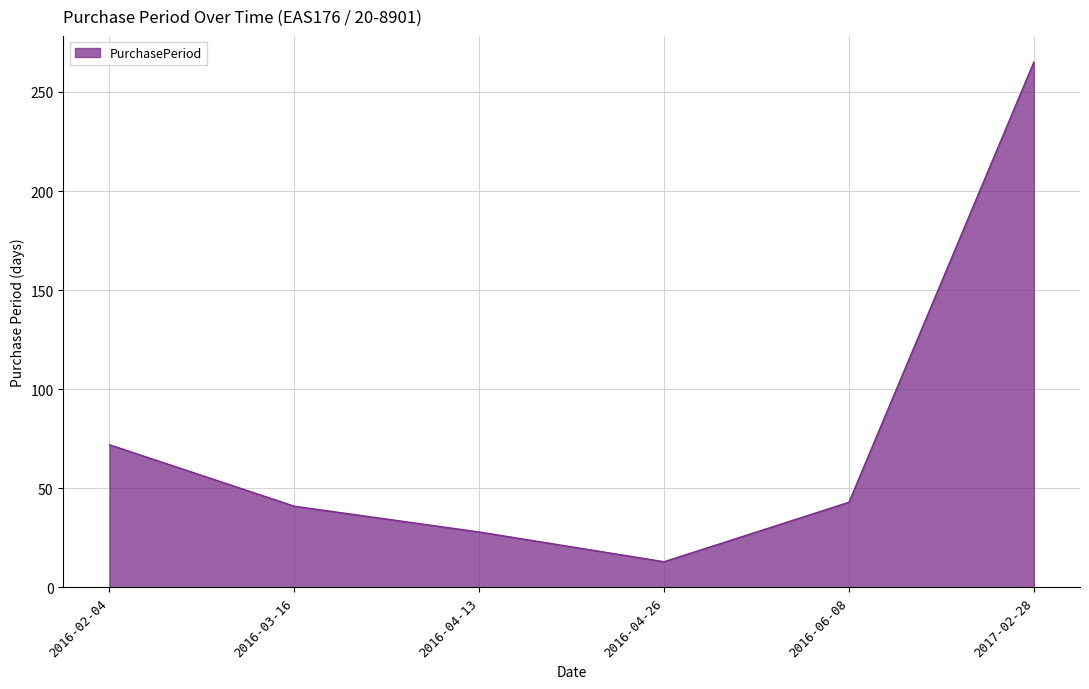

At which category does the chart reach its minimum across all series?

2016-04-26